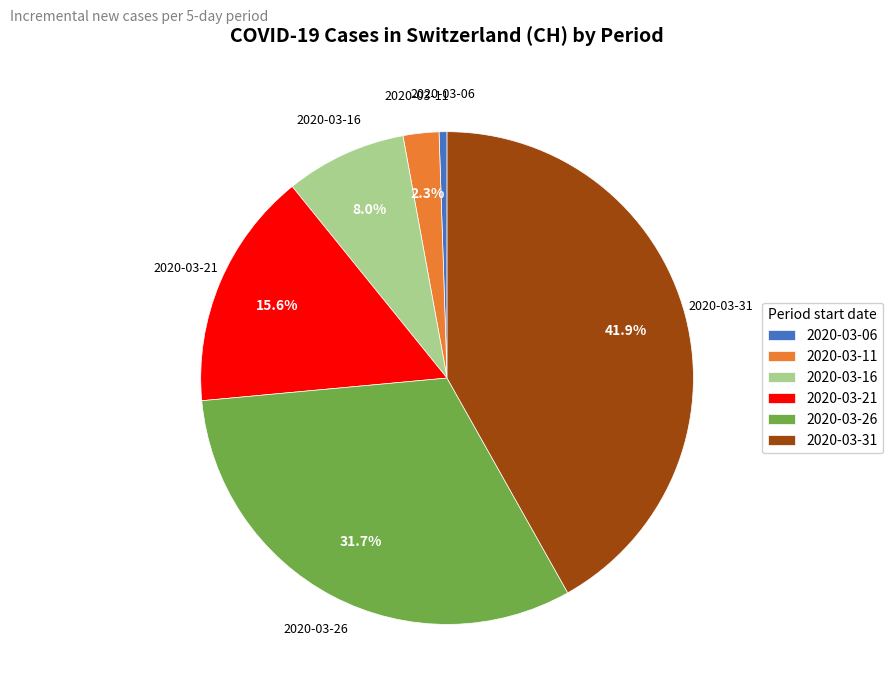

Count the number of slices in the pie.

6